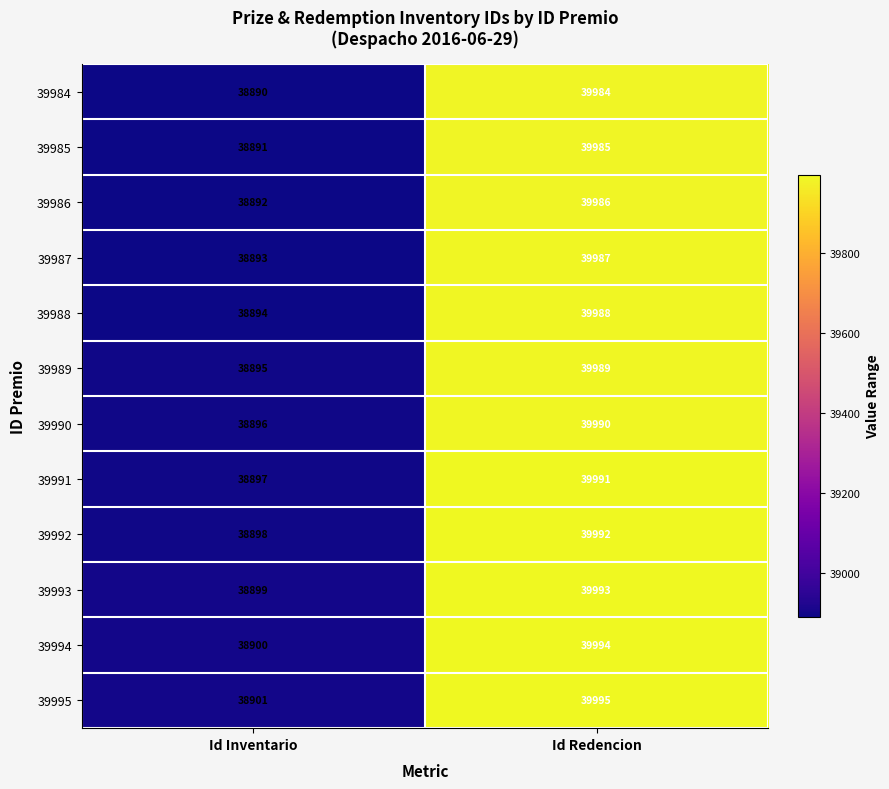

At how many categories does at least one series exceed 39281?

1